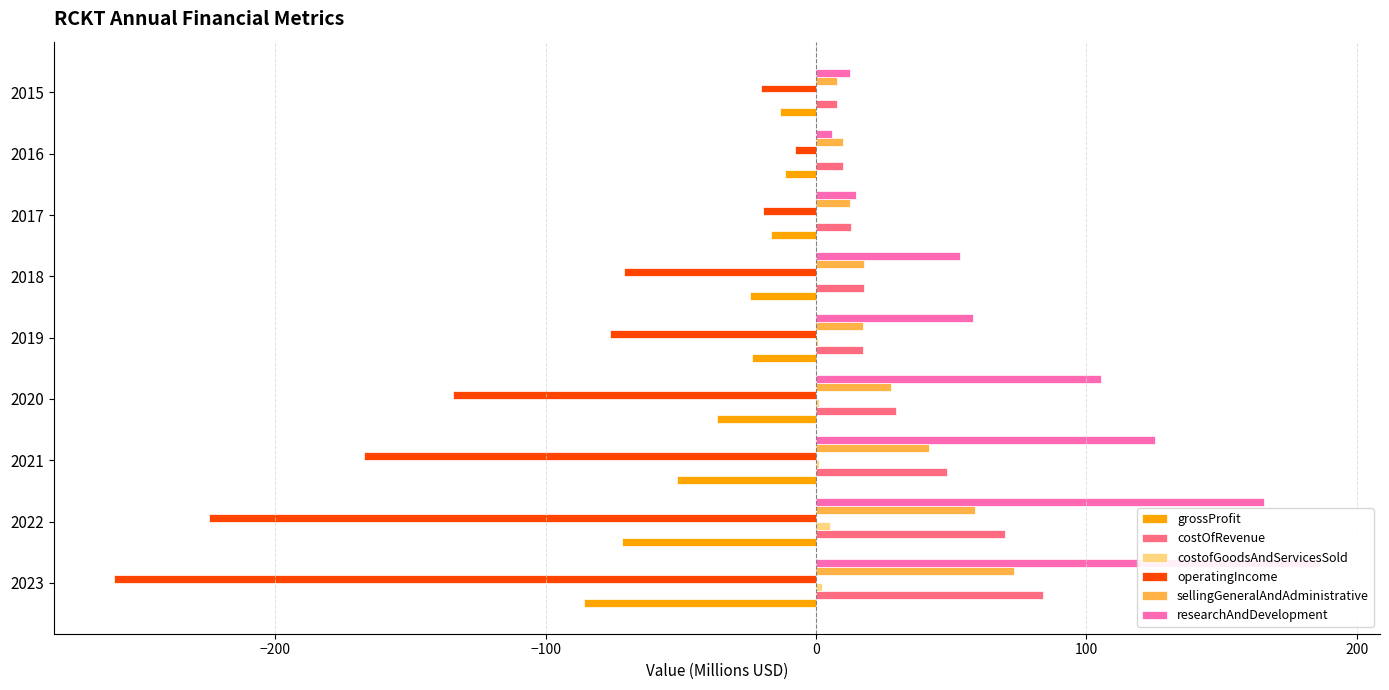

How many bars are there in each group?

6